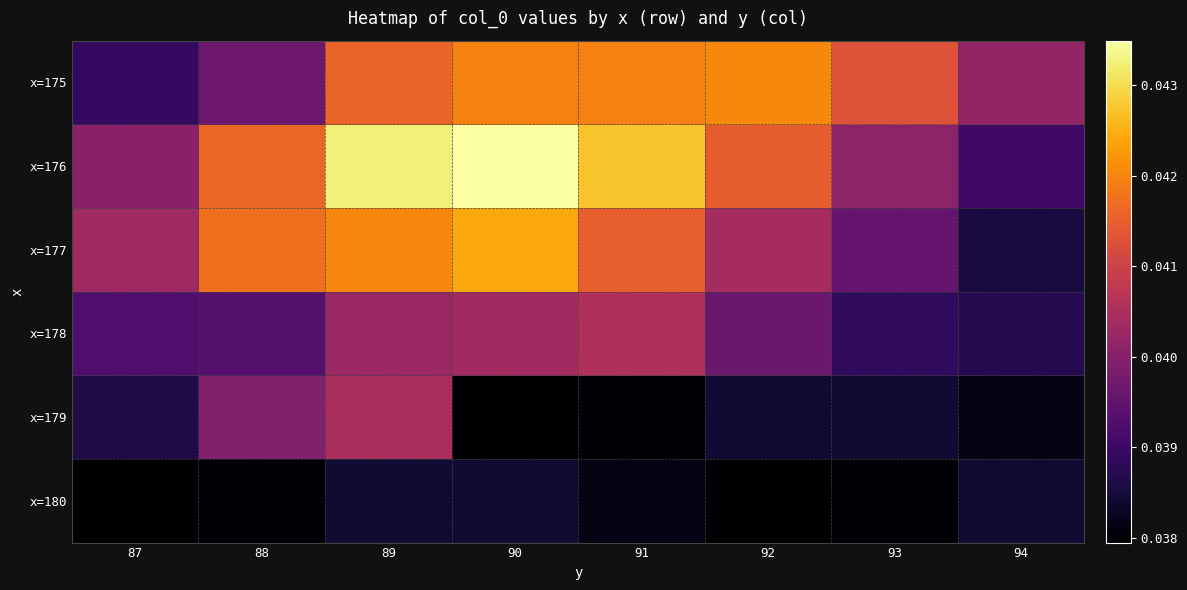

Rank the series at 91 from lowest to highest value.

x=179, x=180, x=178, x=177, x=175, x=176